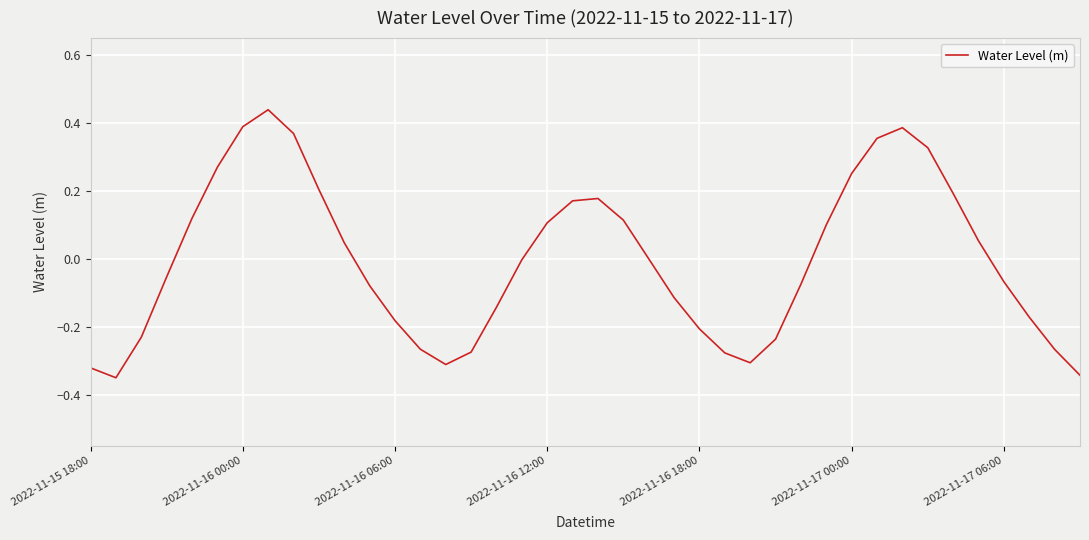

What is the difference between the maximum and minimum values?

0.8